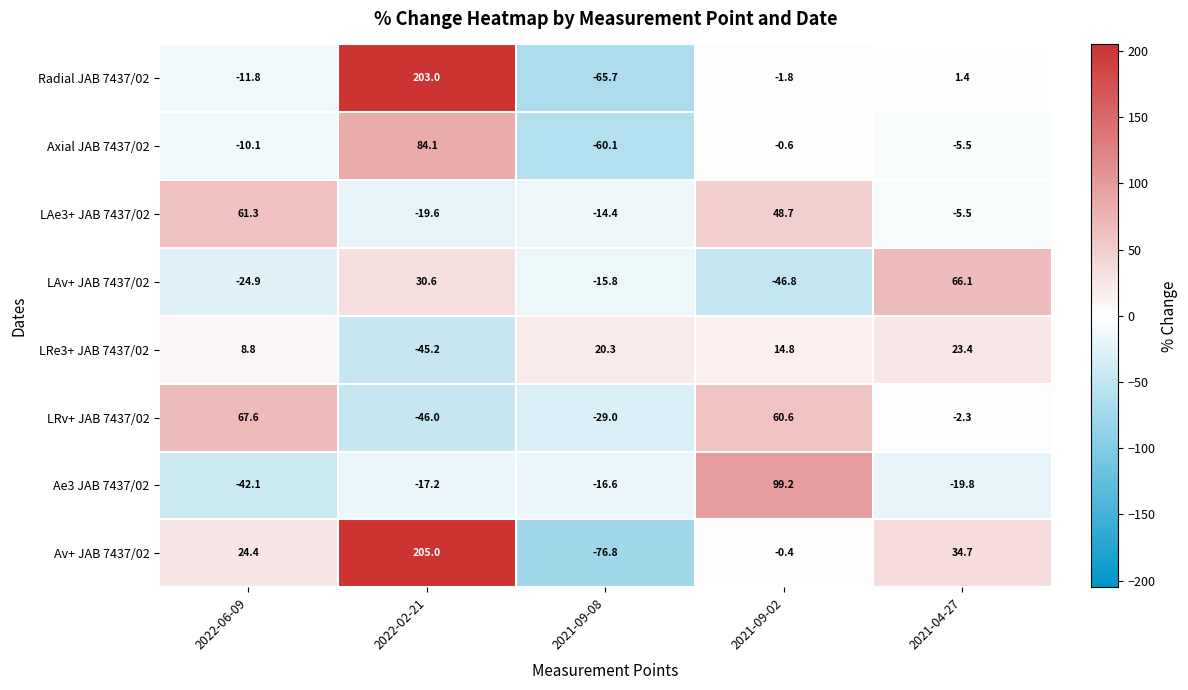

What is the difference between the maximum and minimum values in the Axial JAB 7437/02 series?

144.2